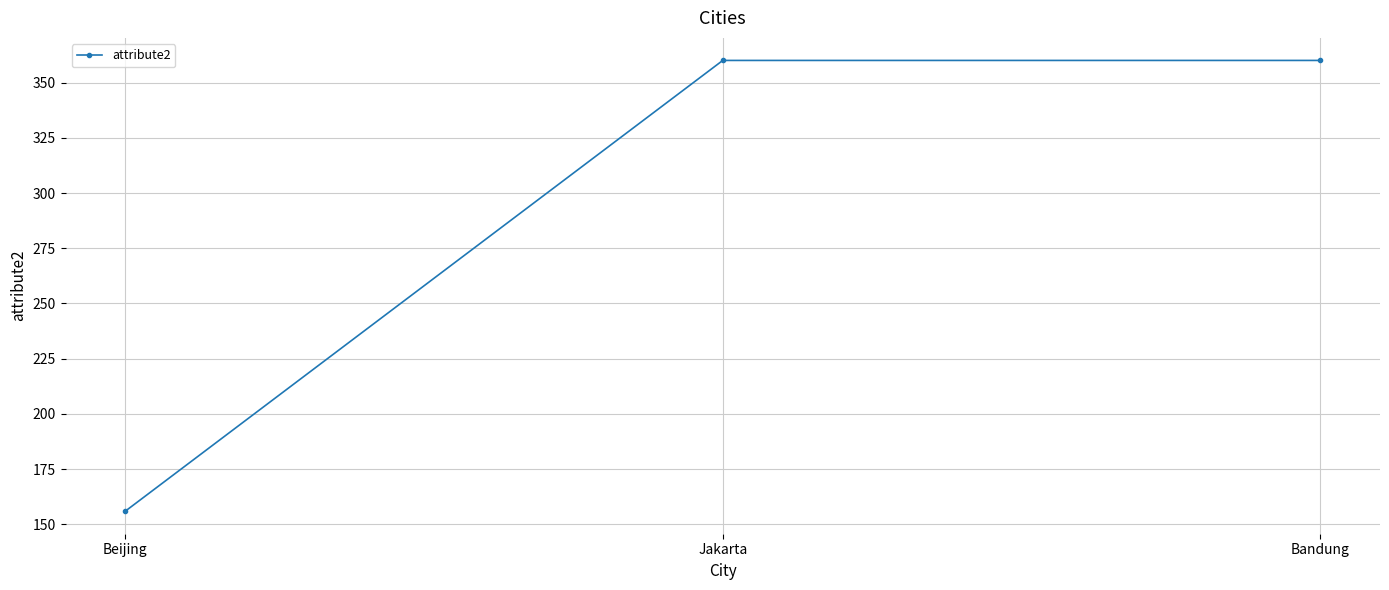

What value does the data have at Beijing?

156